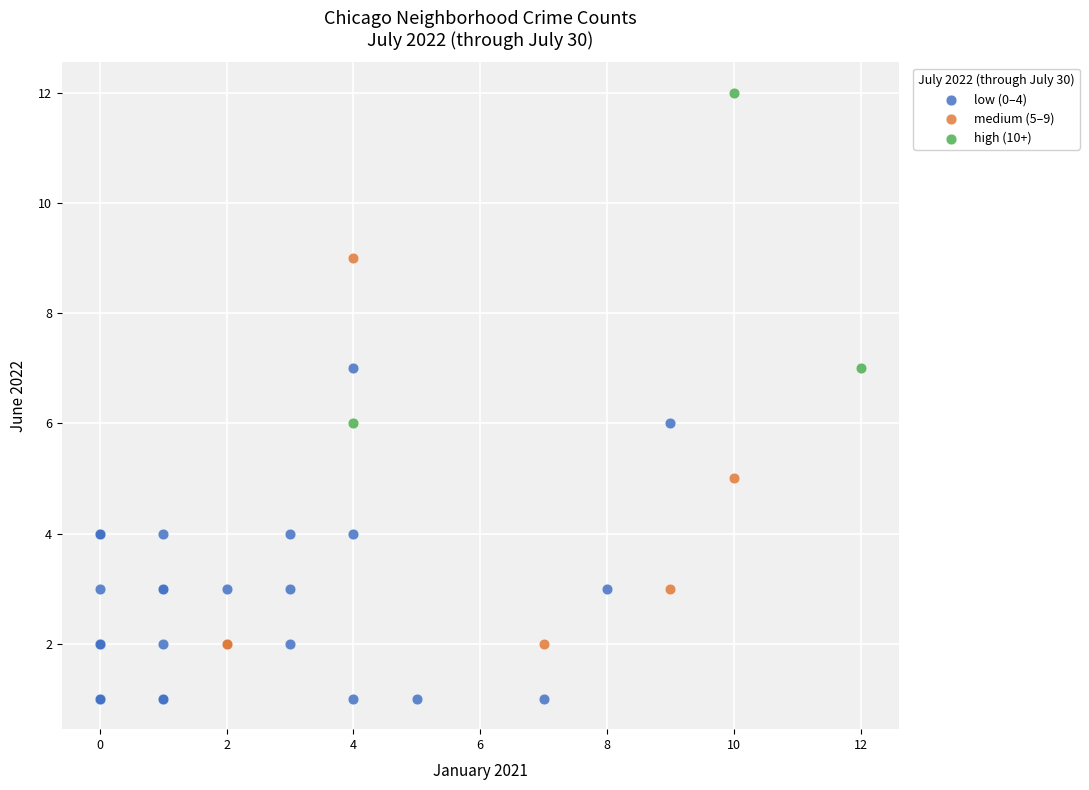

Which series contains the lowest Y value?

low (0–4)